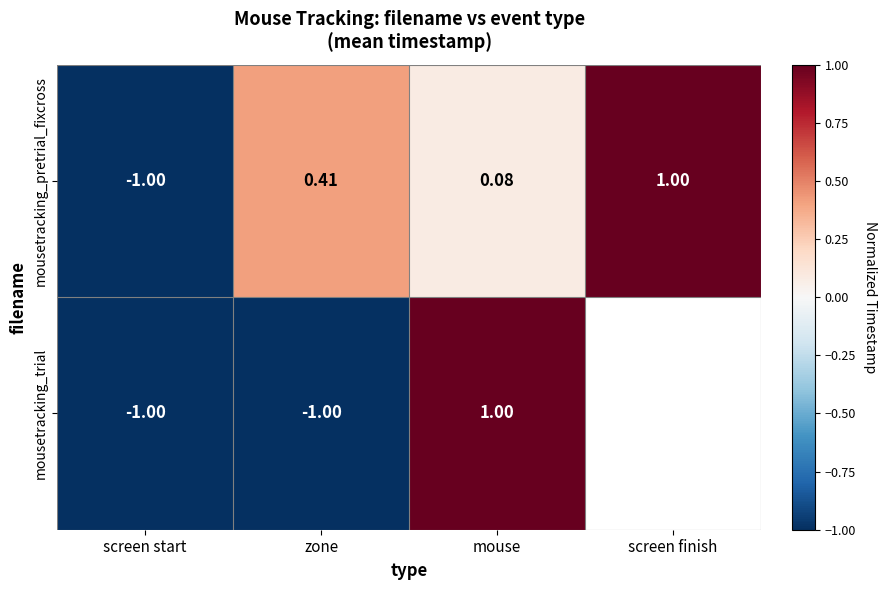

The mousetracking_trial series shows -1.0 at screen start. True or false?

True